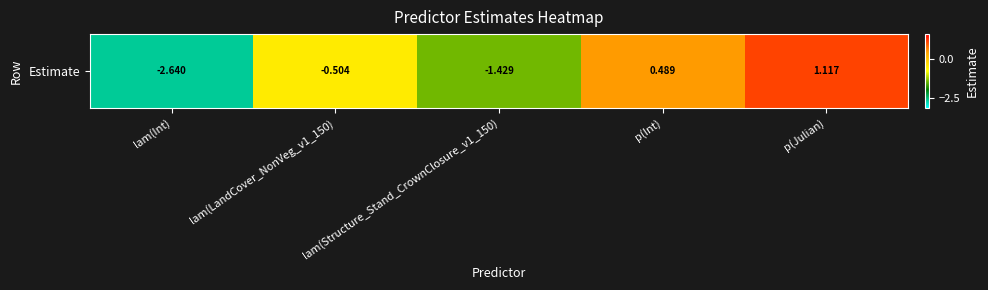

Reading left to right, list all the values displayed in this chart.

lam(Int)=-2.6	lam(LandCover_NonVeg_v1_150)=-0.5	lam(Structure_Stand_CrownClosure_v1_150)=-1.4	p(Int)=0.5	p(Julian)=1.1